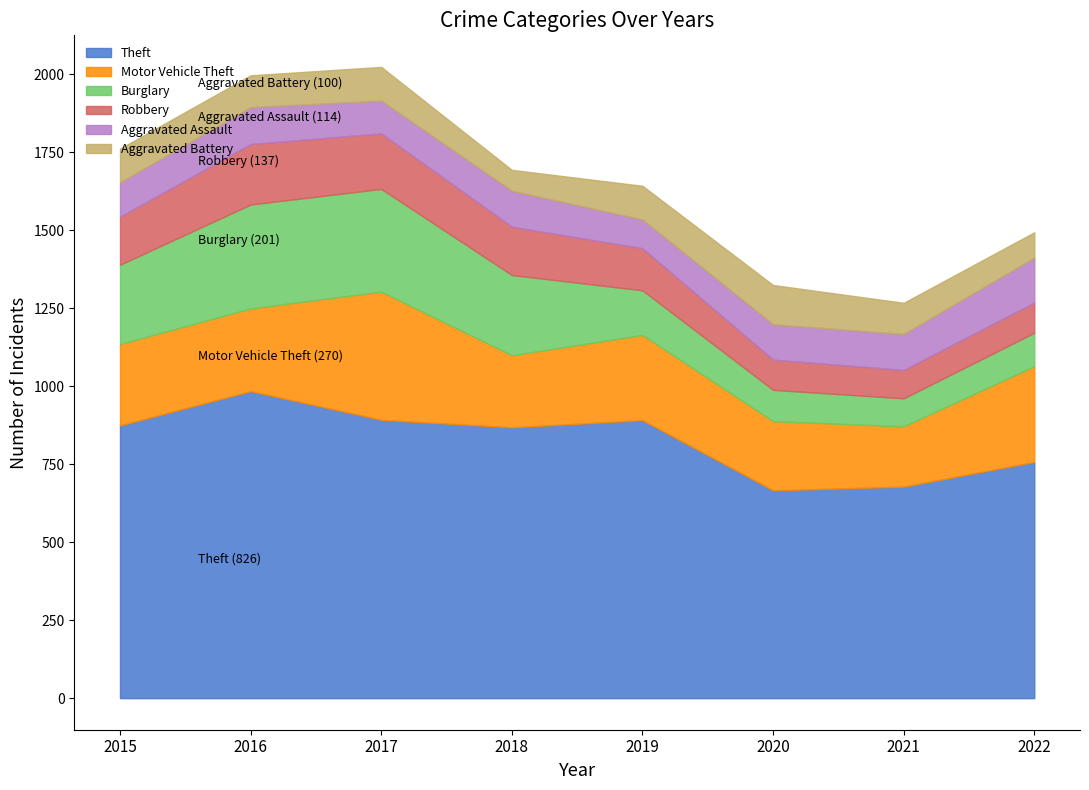

What is the value of the Robbery point at the 1st from the left?

154